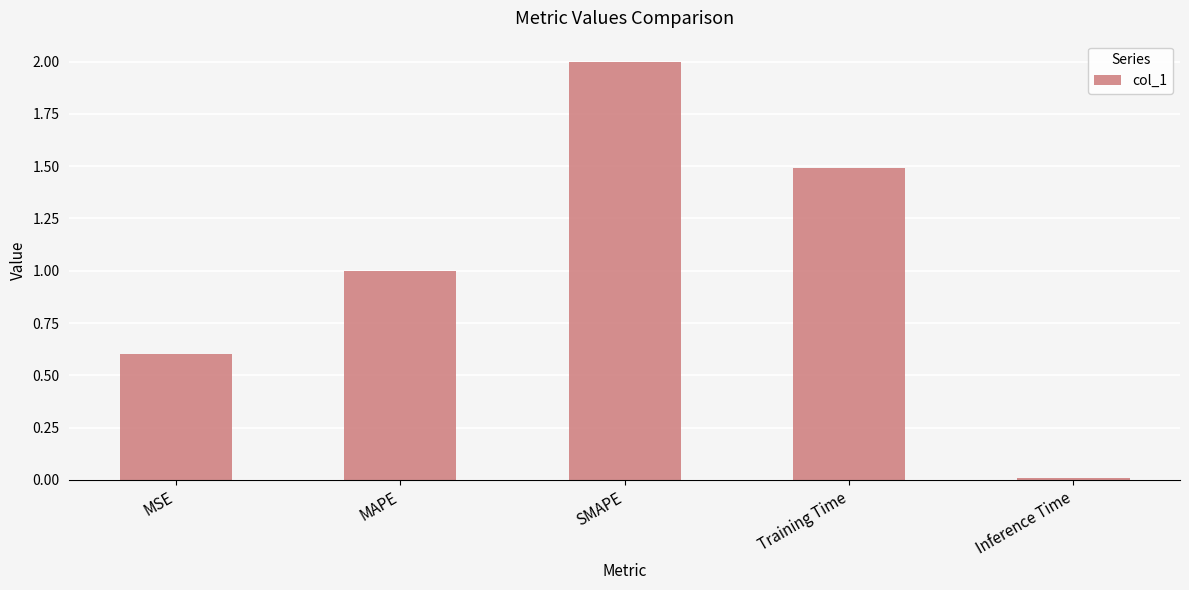

True or false: the data shows 1.5 at Training Time.

True